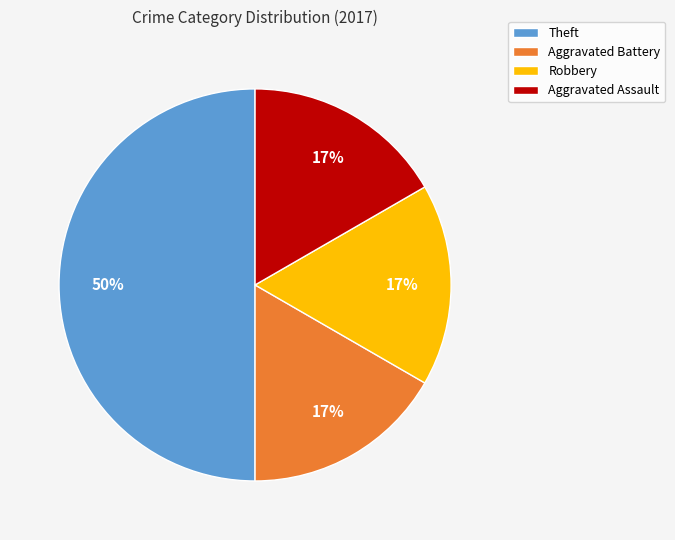

How many slices are in this pie chart?

4